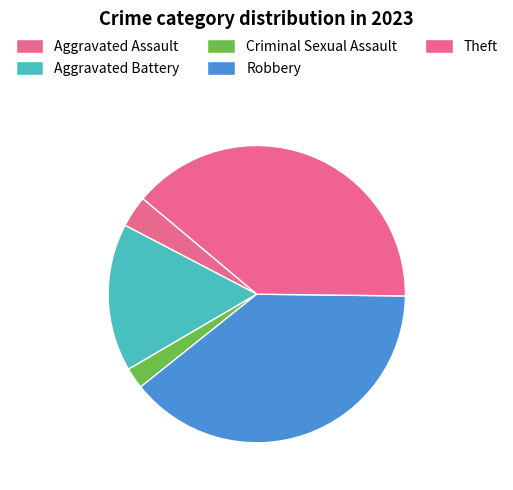

To the nearest percent, what is the difference between the largest and smallest slice percentages?

39%